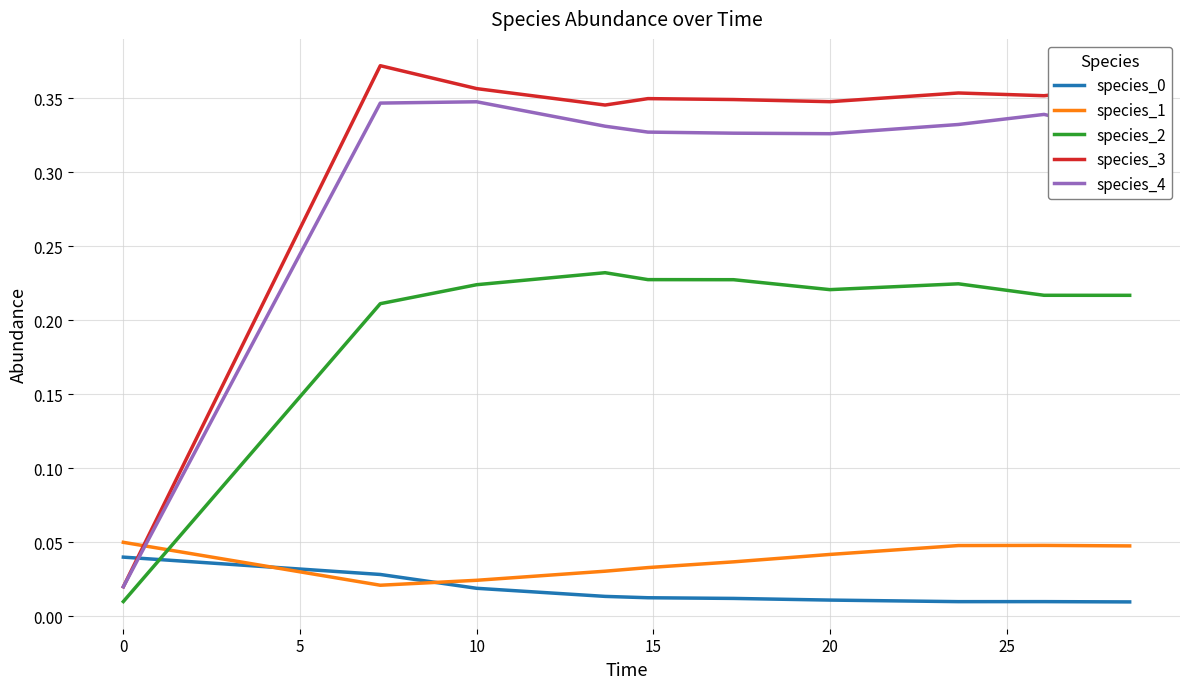

Which series has the largest total across all categories?

species_3